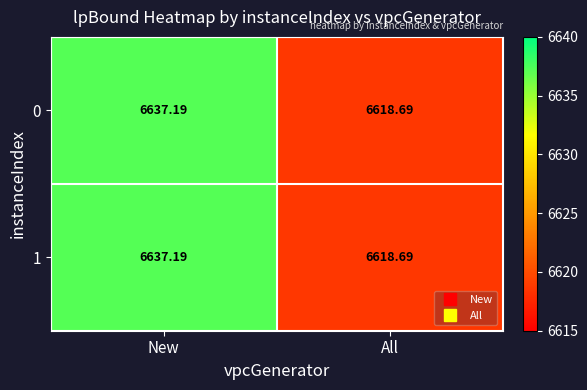

List the labels in order of 0 value, largest first.

New, All